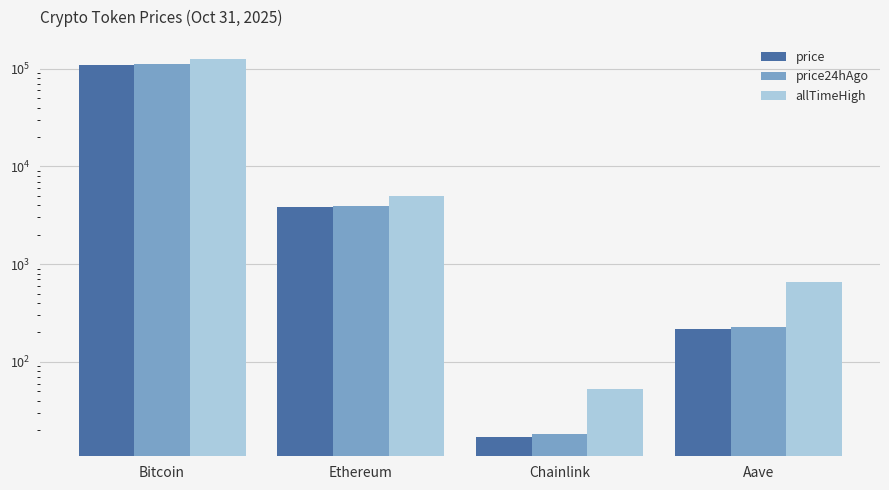

How many groups of bars are there?

4